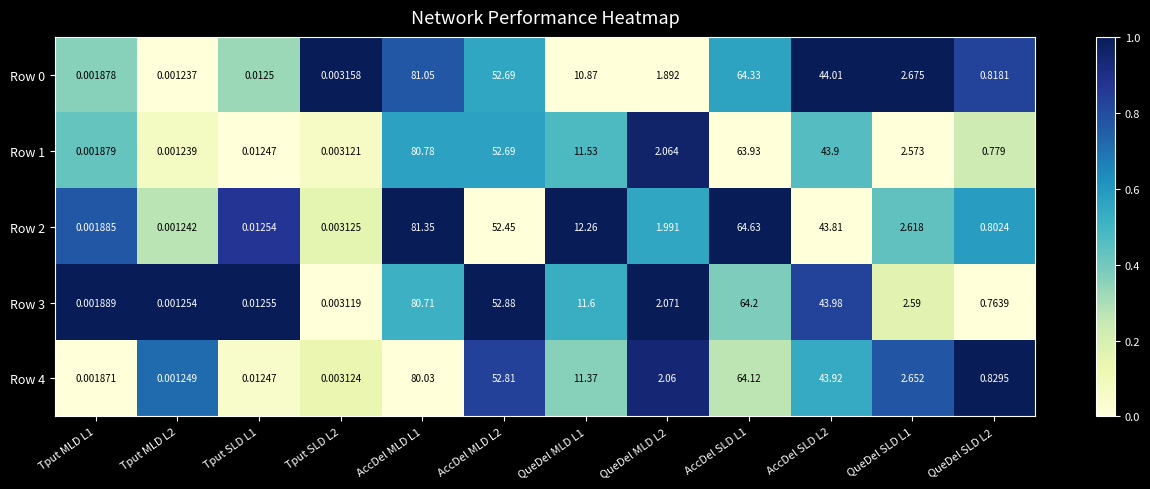

Is the value of Row 4 at QueDel MLD L1 greater than the value of Row 1 at Tput MLD L2?

Yes